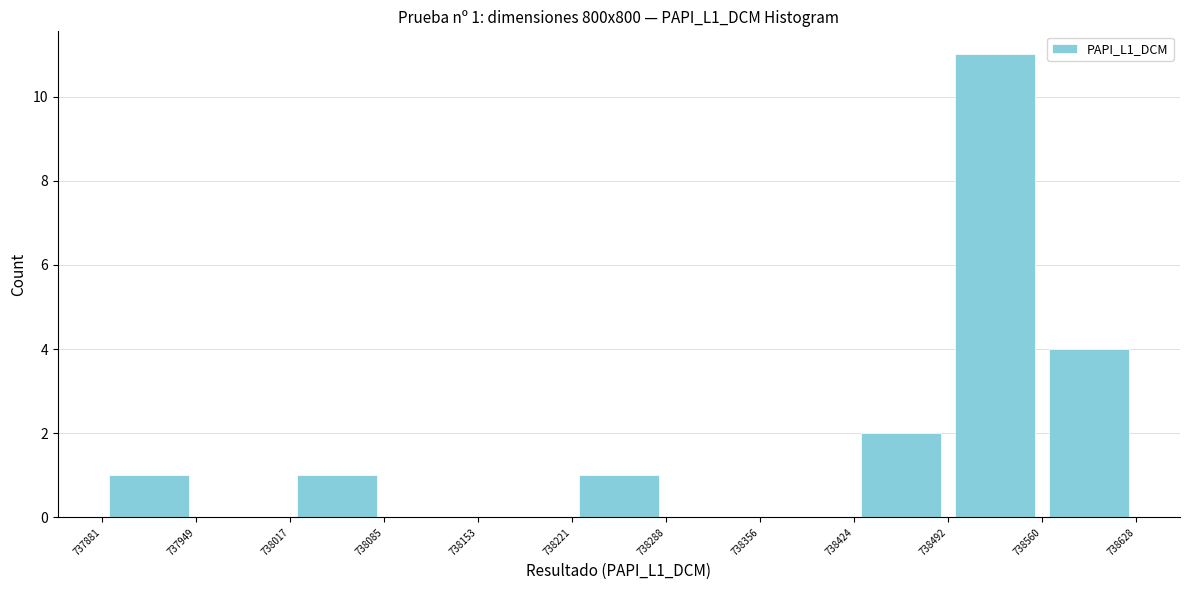

Over which range of the x-axis is the bar tallest?

738492 to 738560